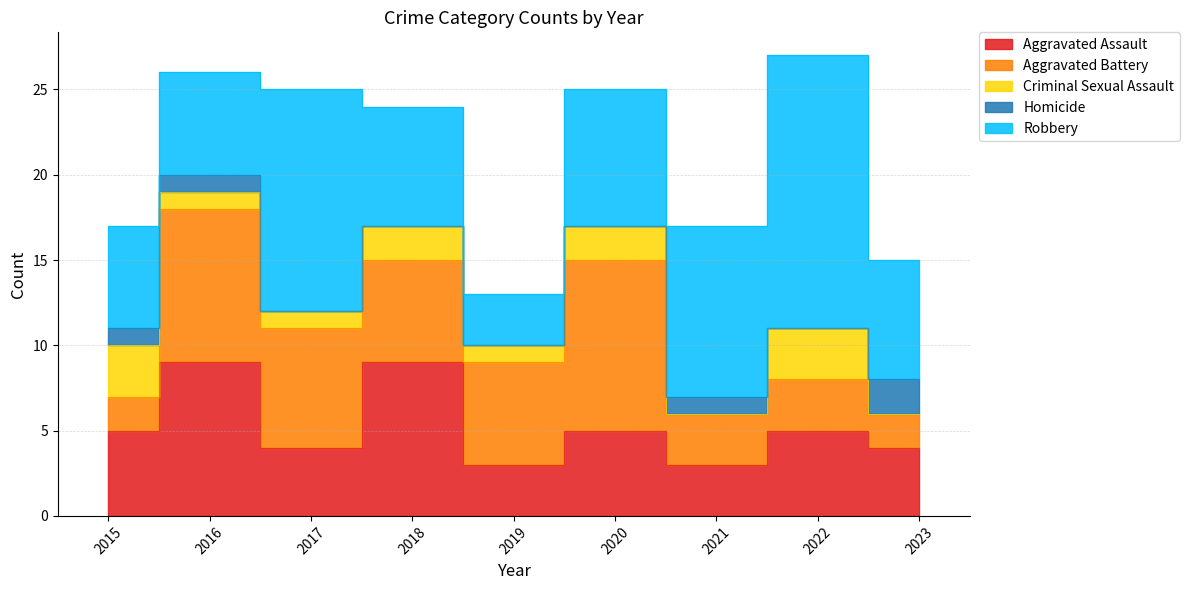

Where does the Aggravated Assault series first go above 5?

2016